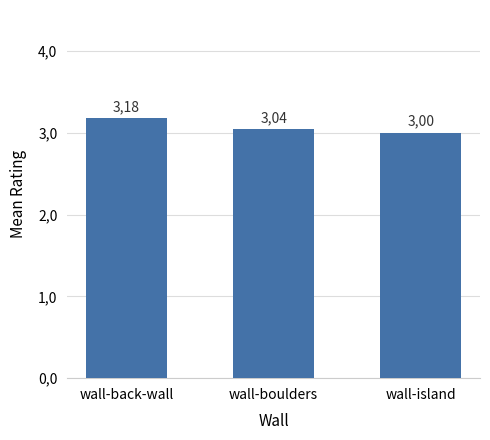

What is the change in value from wall-back-wall to wall-island?

-0.2